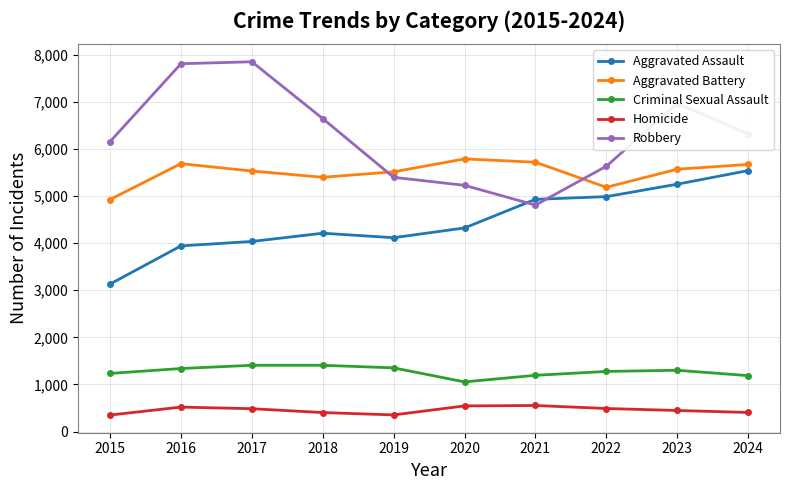

The Aggravated Battery series shows 8268 at 2017. True or false?

False